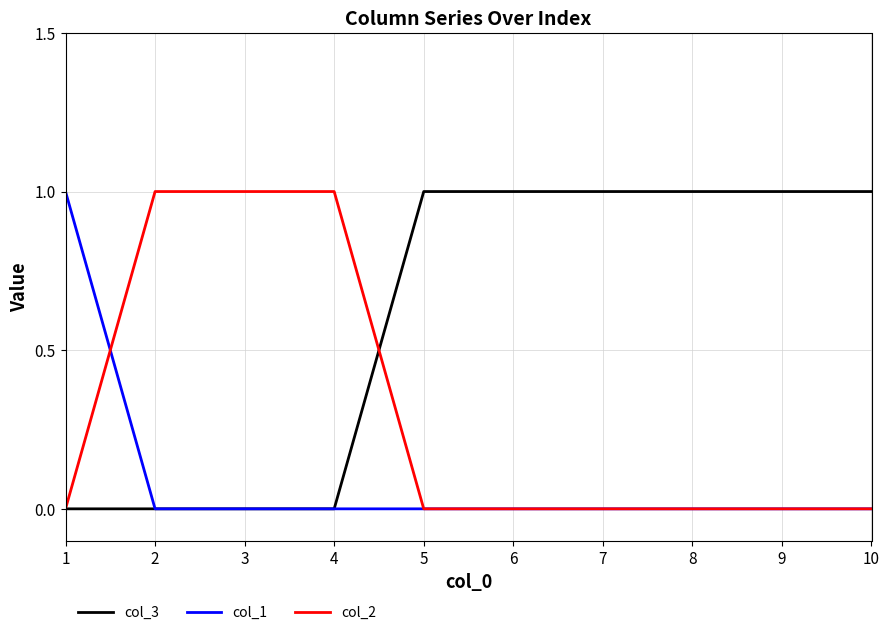

Is this an area chart (filled region under the line)?

No